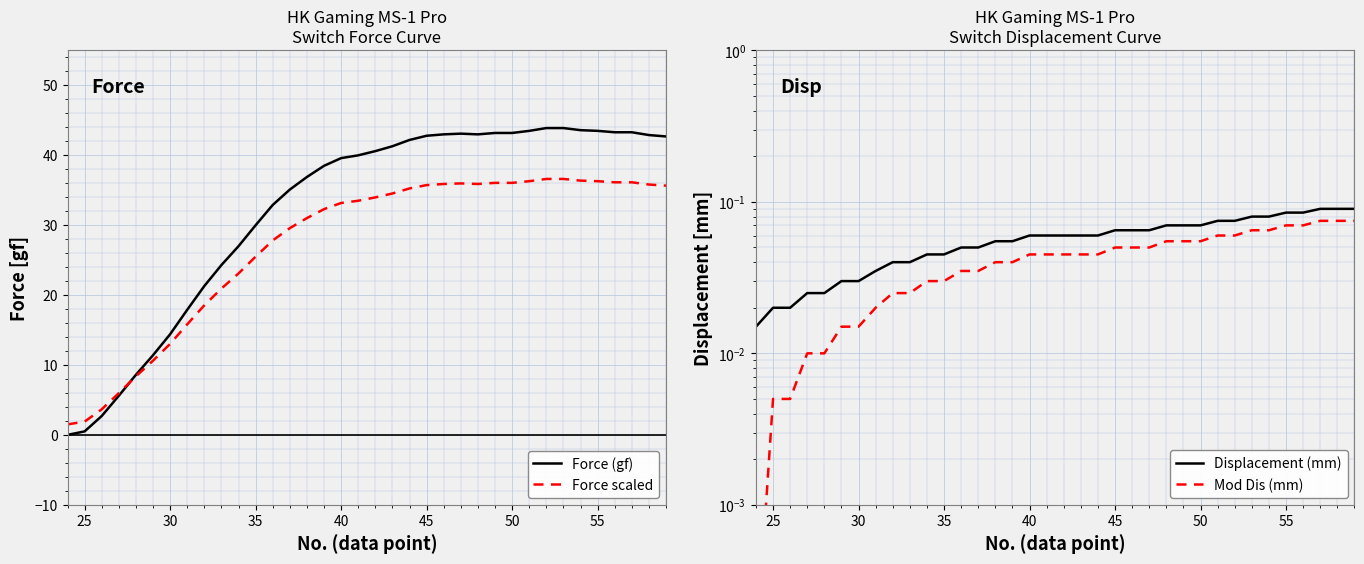

Rank the series by their maximum value, from lowest to highest.

Mod Dis (mm), Displacement (mm), Force scaled, Force (gf)